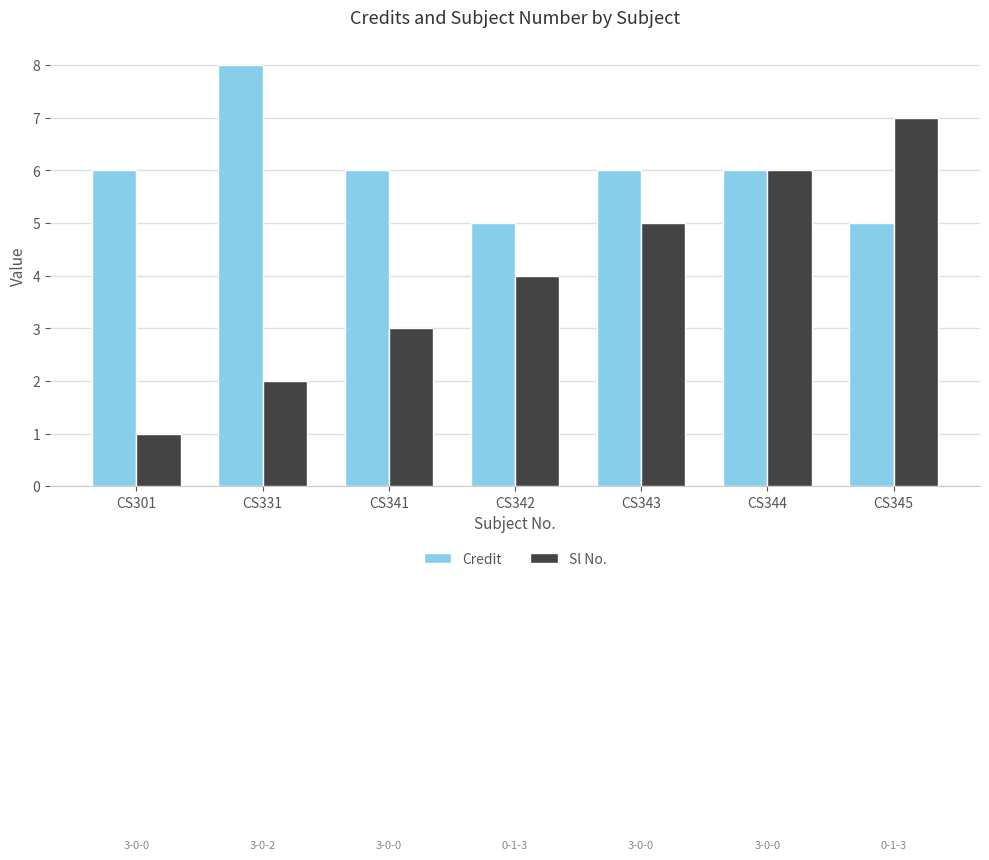

What is the value of the Credit bar at the 1st from the left?

6